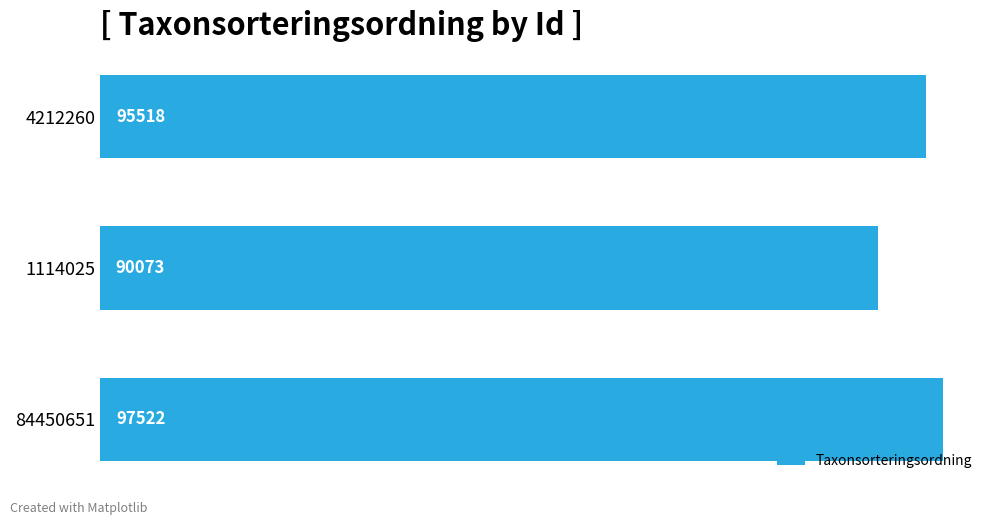

At which category does the chart reach its peak across all series?

84450651